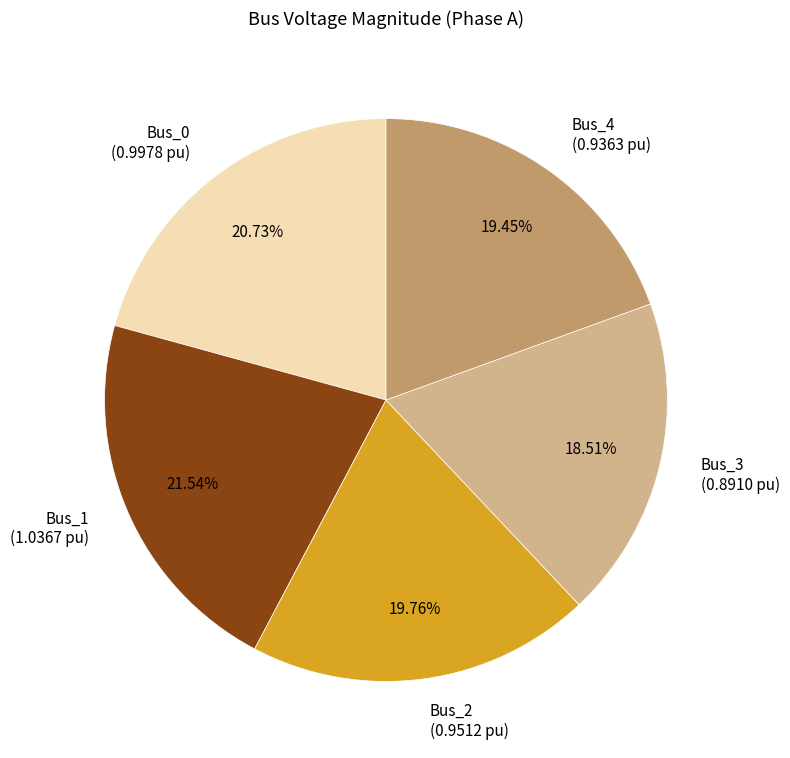

How many segments does this pie chart have?

5